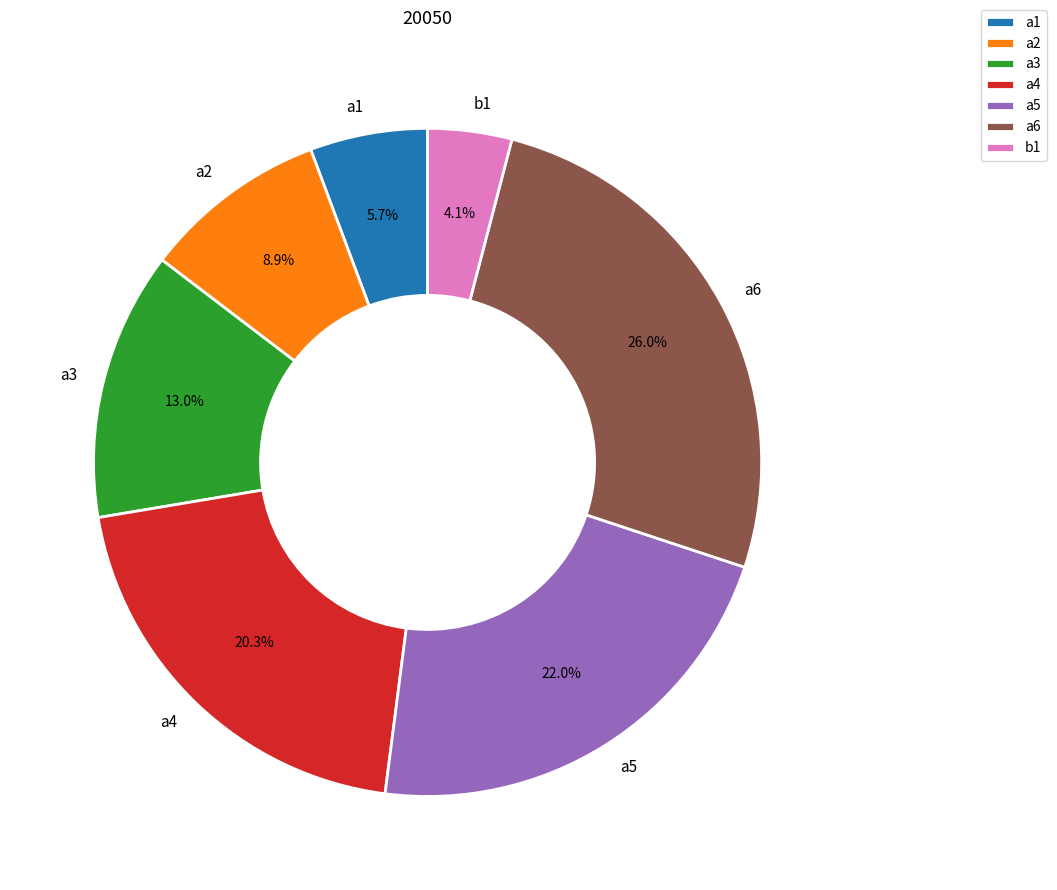

Does a5 account for over 50% of the chart?

No